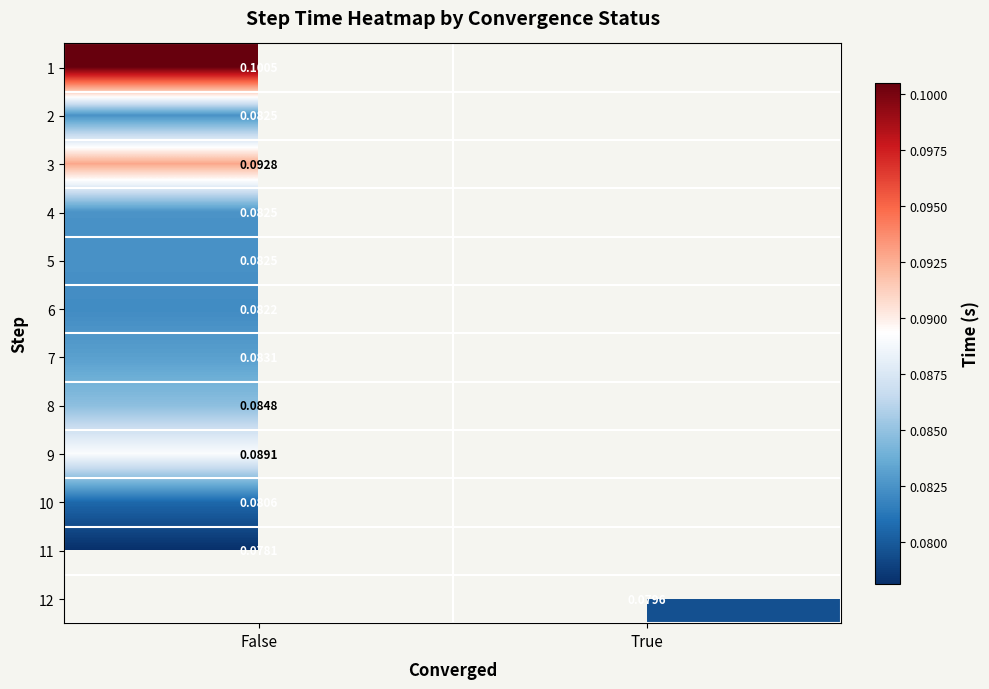

Rank the series by their maximum value, from lowest to highest.

11, 10, 6, 2, 5, 4, 7, 8, 9, 3, 1, 12